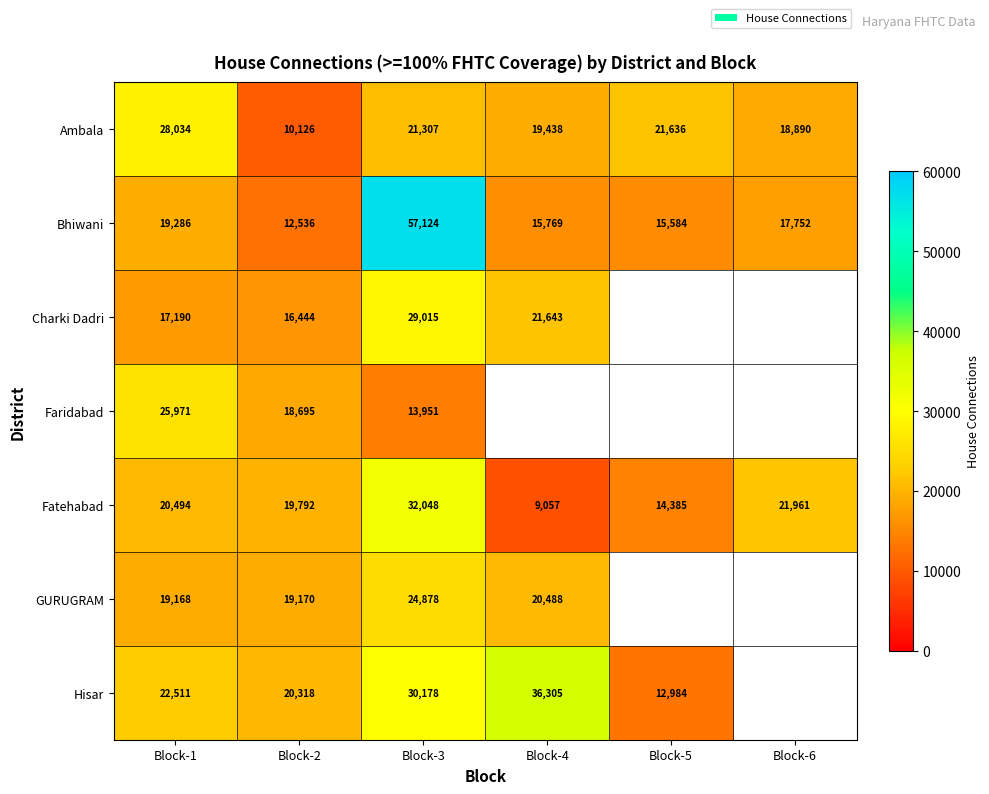

Which category has the highest value across all series?

Block-3